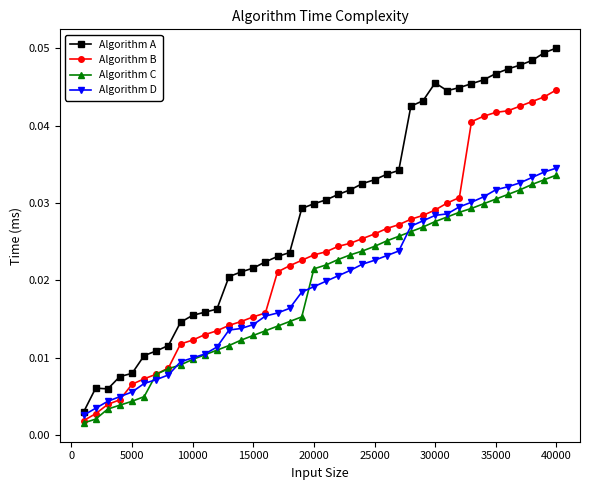

Which series has the widest spread of values?

Algorithm A